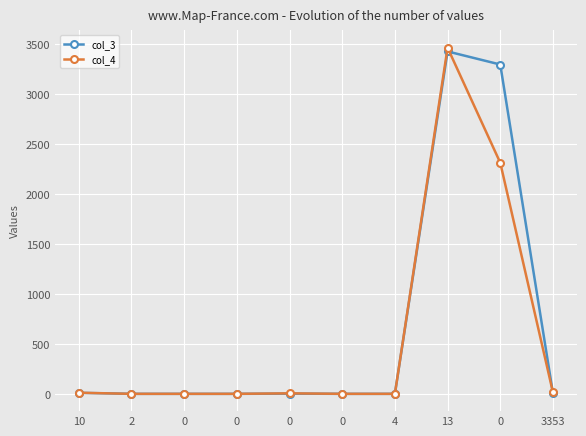

List the series in order of their peak value, lowest first.

col_3, col_4